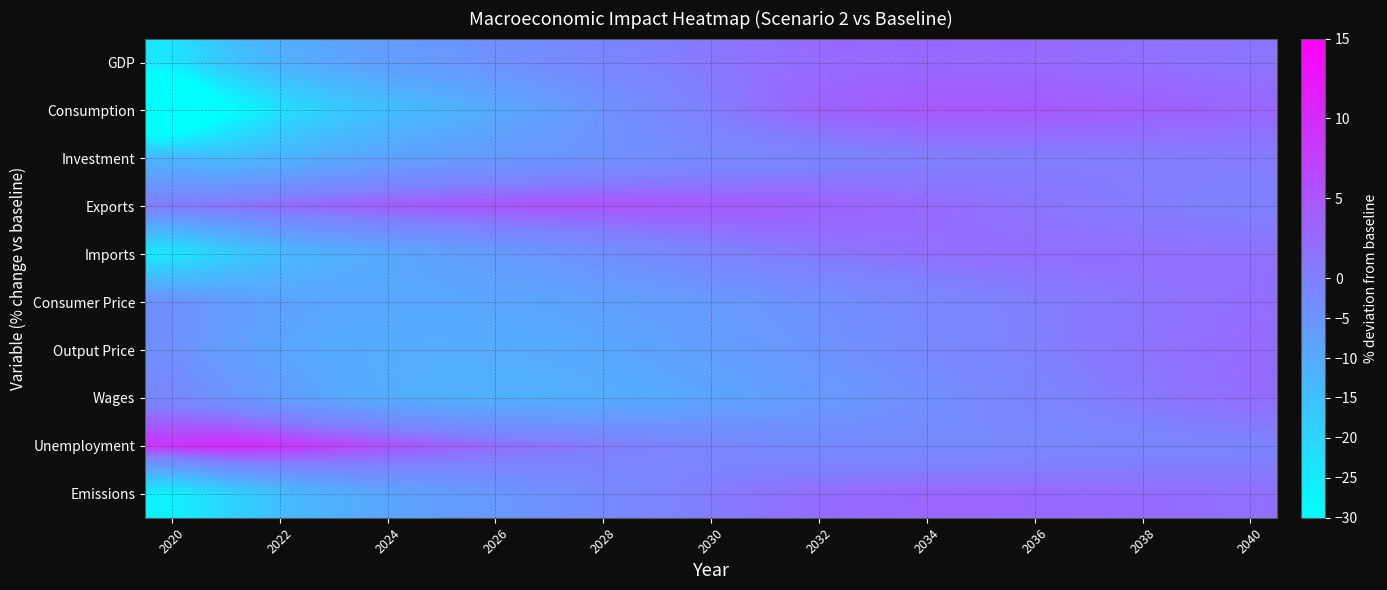

At how many categories does at least one series exceed 0?

21